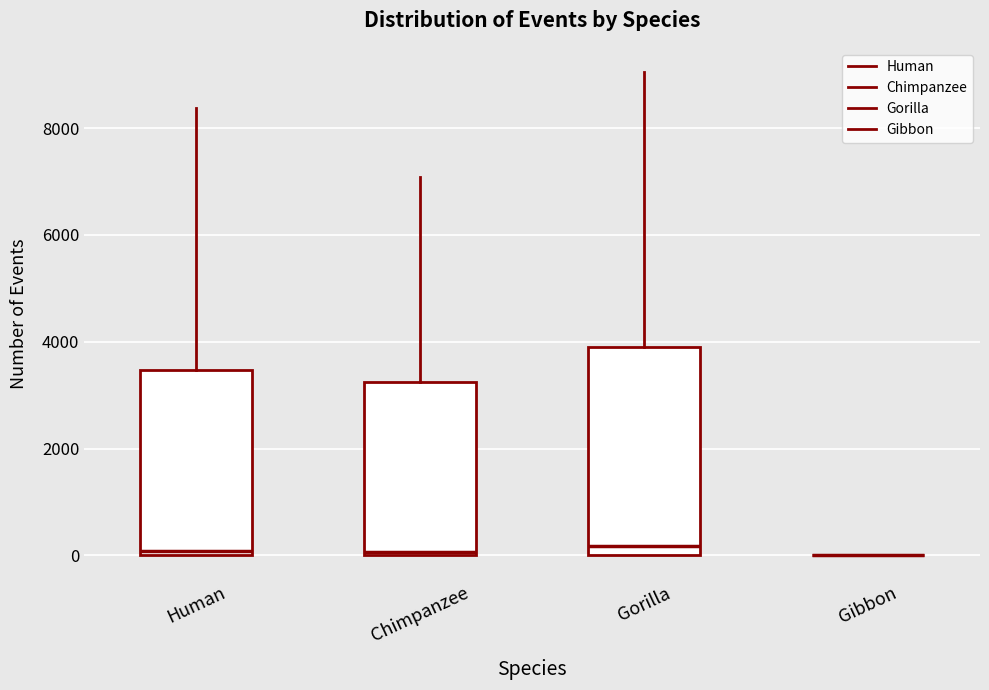

Reading left to right, read every box against the y-axis: the position of its median line, the range the box covers, and the ends of its whiskers. The values are not printed on the chart, so give them approximately, as read against the axis.

Human: median 0 (just above the box's lower edge), box 0 to 3400, whiskers 0 to 8400
Chimpanzee: median 0 (just above the box's lower edge), box 0 to 3200, whiskers 0 to 7000
Gorilla: median 200, box 0 to 3800, whiskers 0 to 9000
Gibbon: box collapsed to a line at 0, whiskers 0 to 0